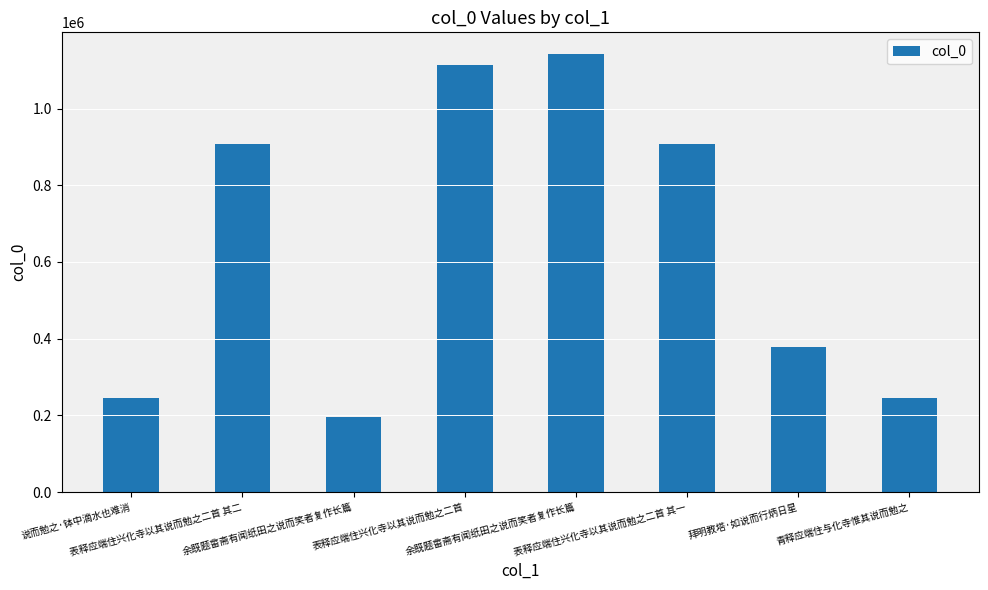

What is the label of the 4th bar from the right?

余既题畬斋有闻纸田之说而笑者复作长篇